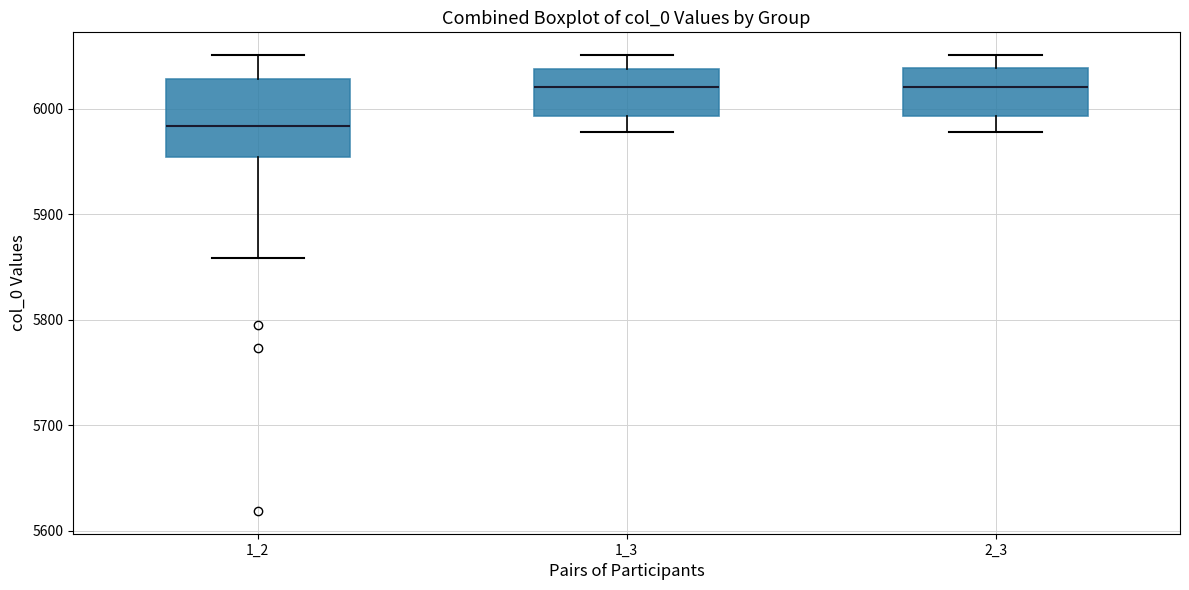

Comparing the boxes themselves (not the whiskers), which one is the tallest?

1_2